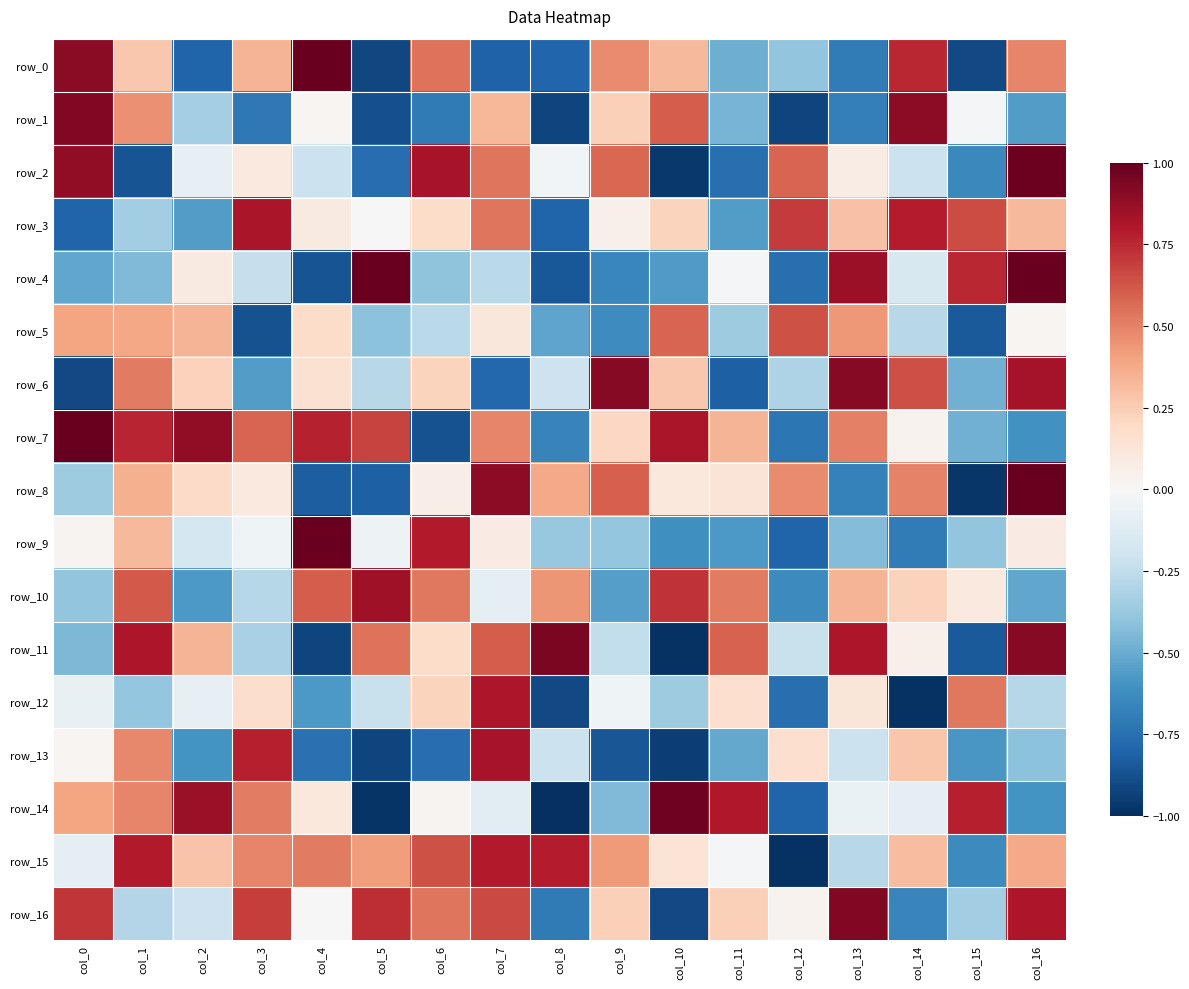

How many values in row_12 are below zero?

11